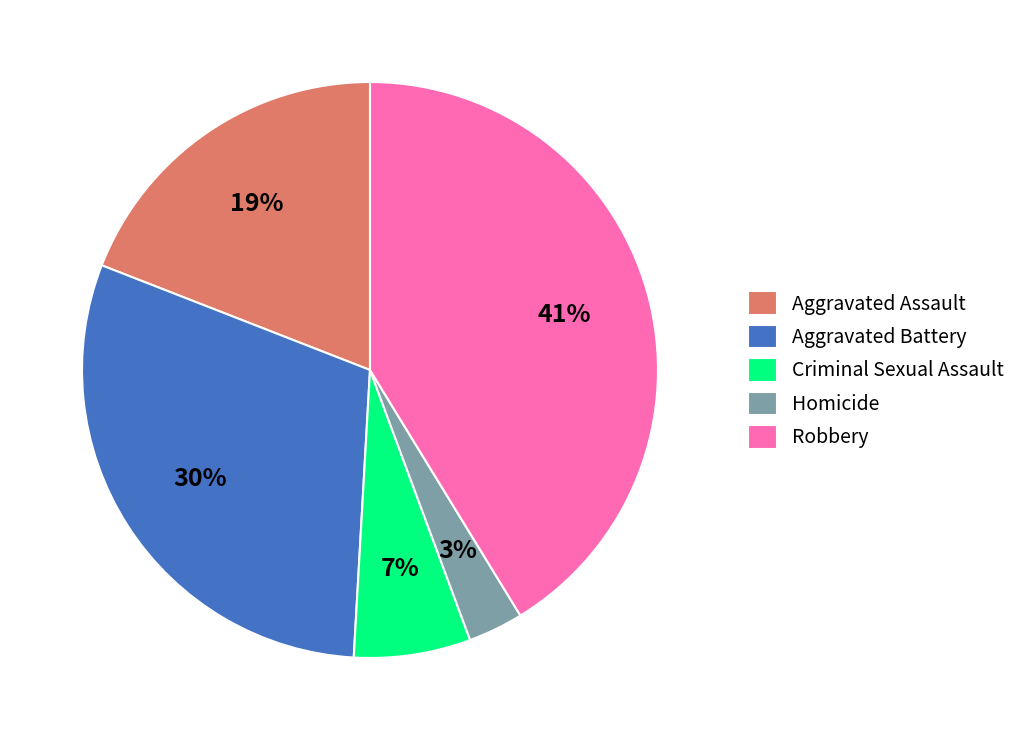

Which has a higher value, Criminal Sexual Assault or Aggravated Battery?

Aggravated Battery